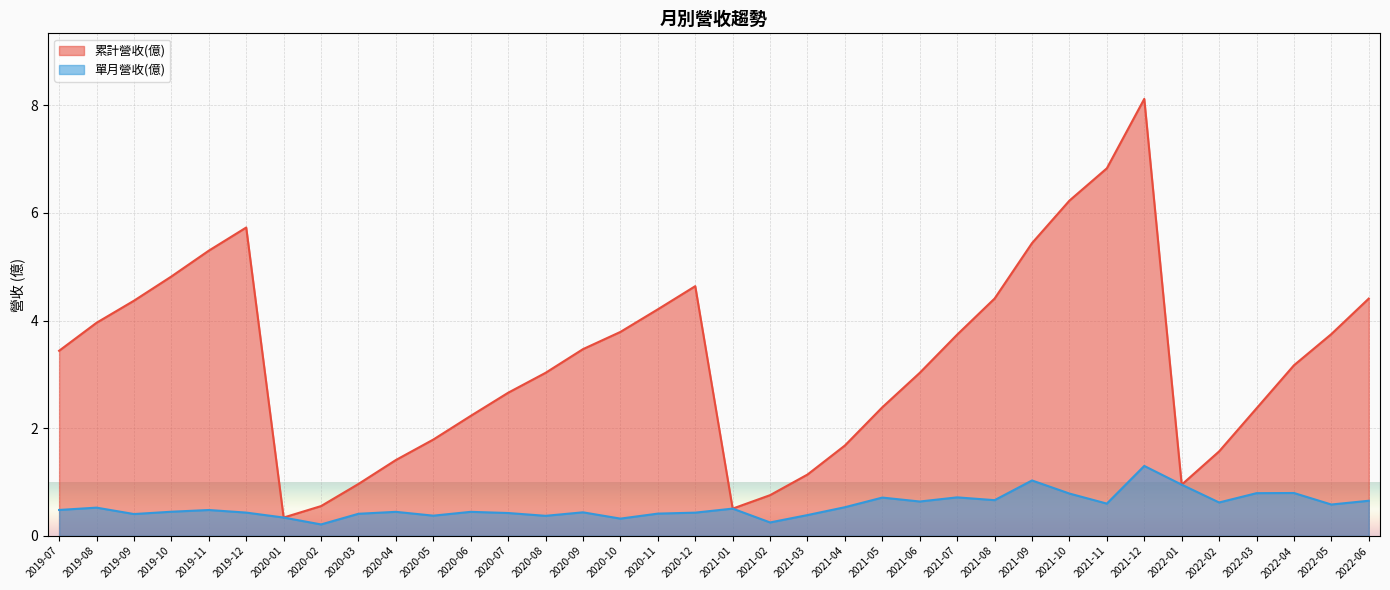

Count the number of data series in this chart.

2